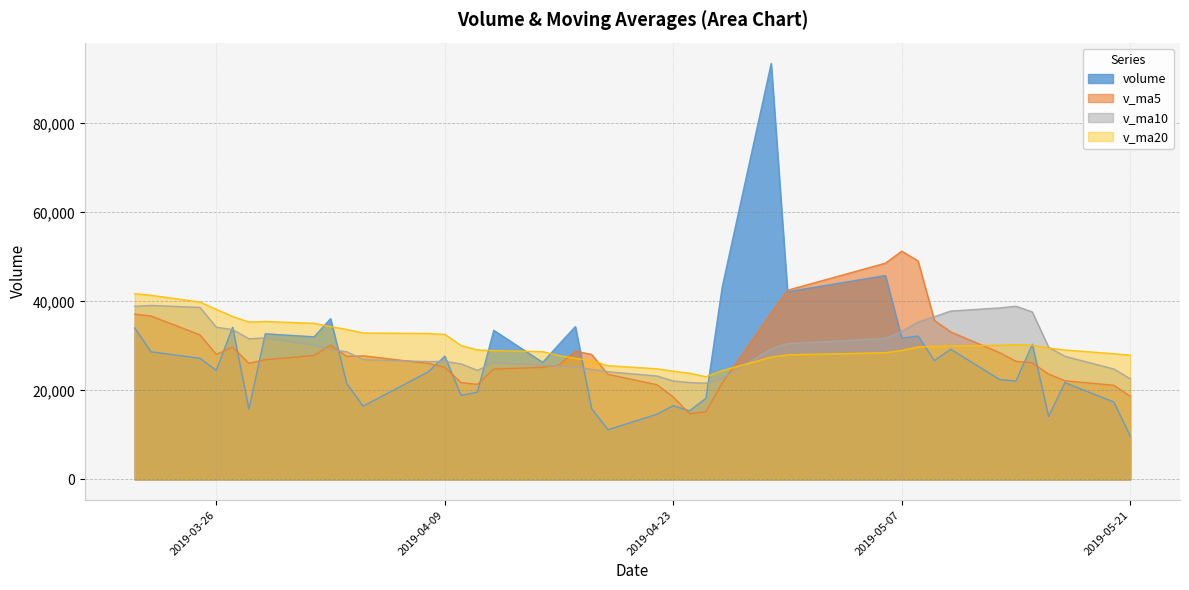

Rank the series at 2019-04-12 from lowest to highest value.

v_ma5, v_ma10, v_ma20, volume